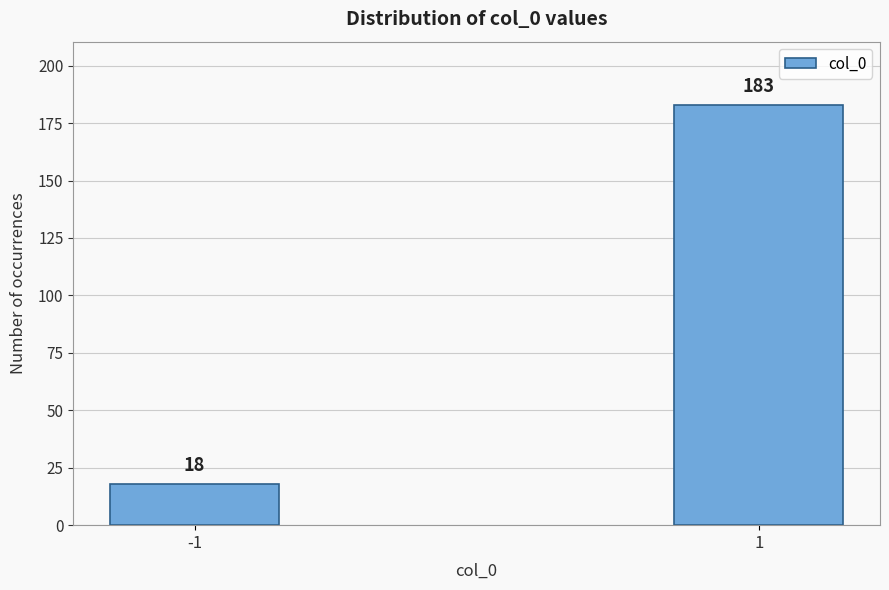

Reading left to right, list all the values displayed in this chart.

-1=18	1=183